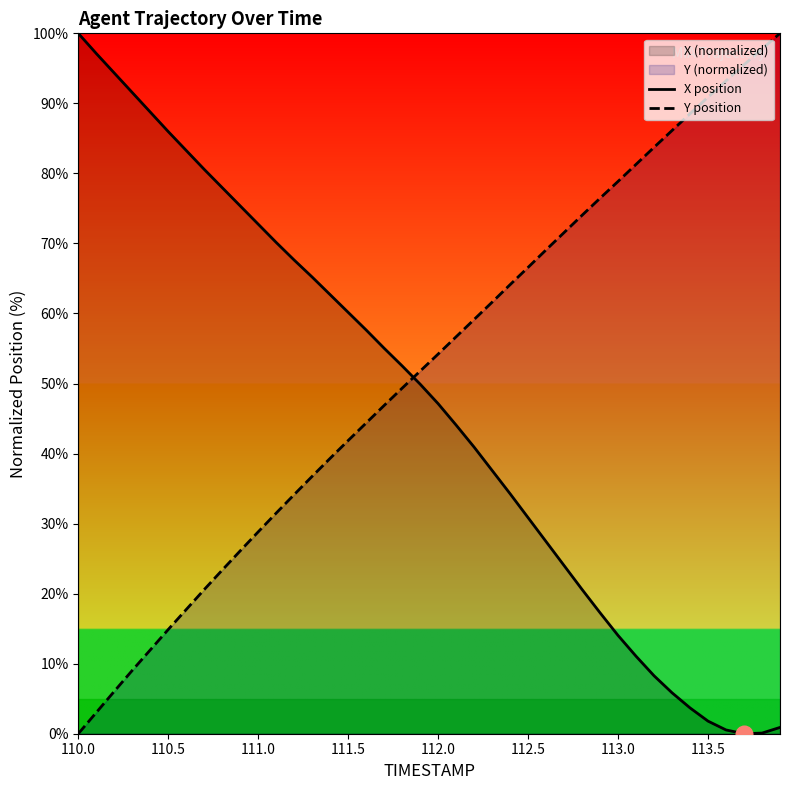

What is the maximum value for Y position?

100.0